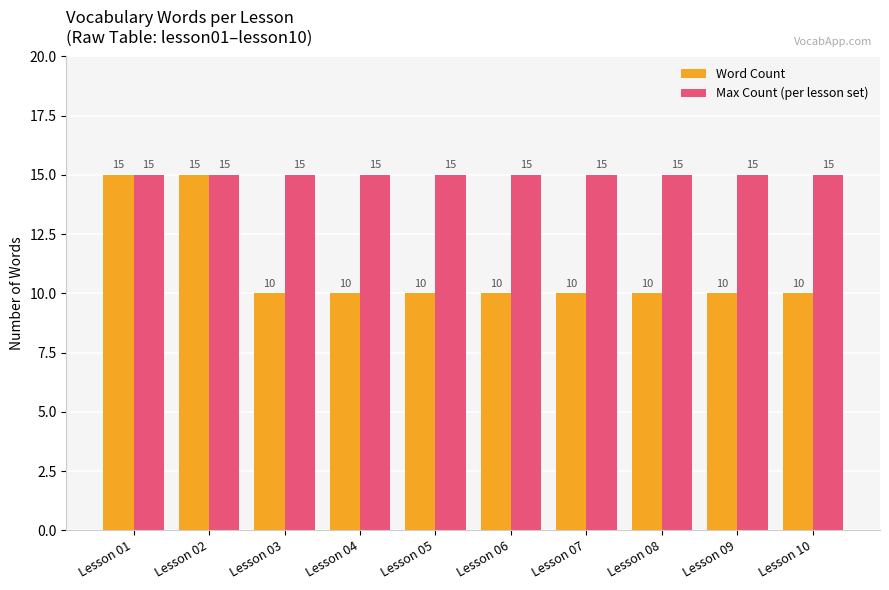

Reading left to right, what are all the values shown in this chart?

Word Count: 15	15	10	10	10	10	10	10	10	10
Max Count (per lesson set): 15	15	15	15	15	15	15	15	15	15